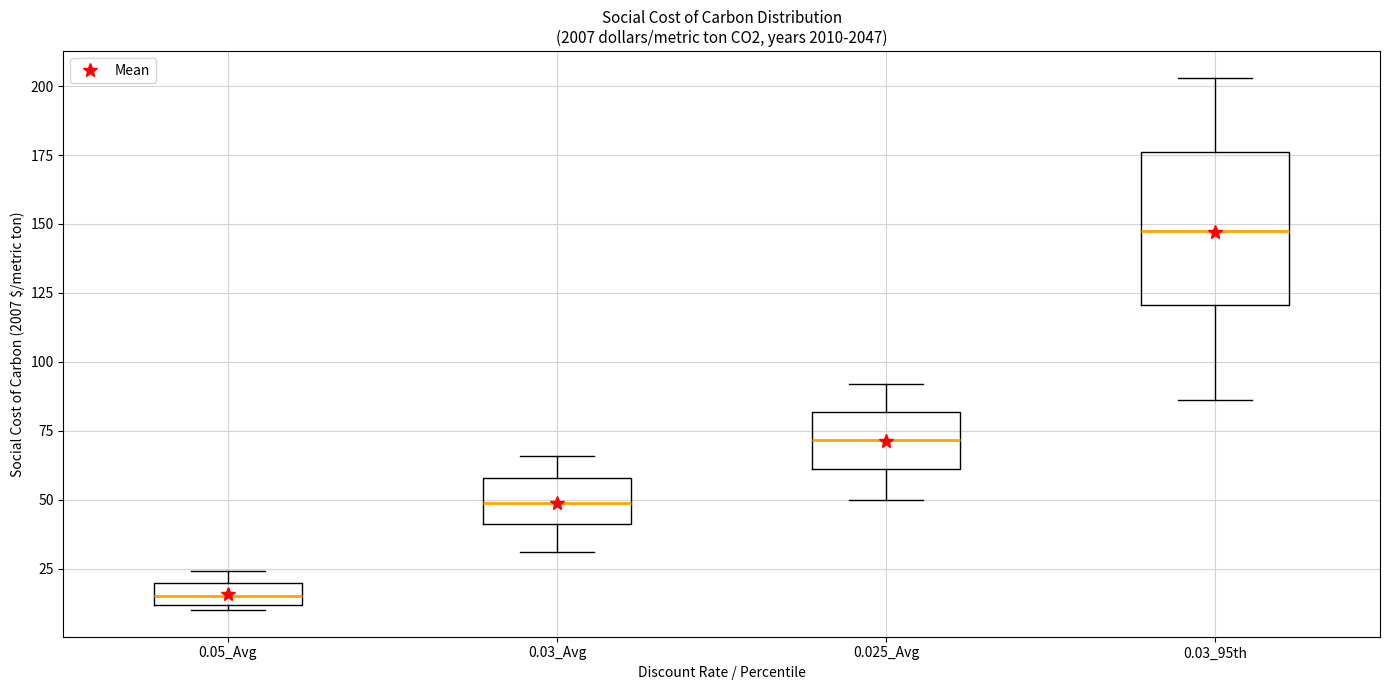

Reading left to right, transcribe this box plot: for each box, give where its median line is, the range the box spans, and where its two whiskers end, as read against the y-axis. The values are not printed on the chart, so give them approximately, as read against the axis.

0.05_Avg: median 15, box 10 to 20, whiskers 10 (just below the box's lower edge) to 25
0.03_Avg: median 50, box 40 to 60, whiskers 30 to 65
0.025_Avg: median 70, box 60 to 80, whiskers 50 to 90
0.03_95th: median 150, box 120 to 175, whiskers 85 to 205